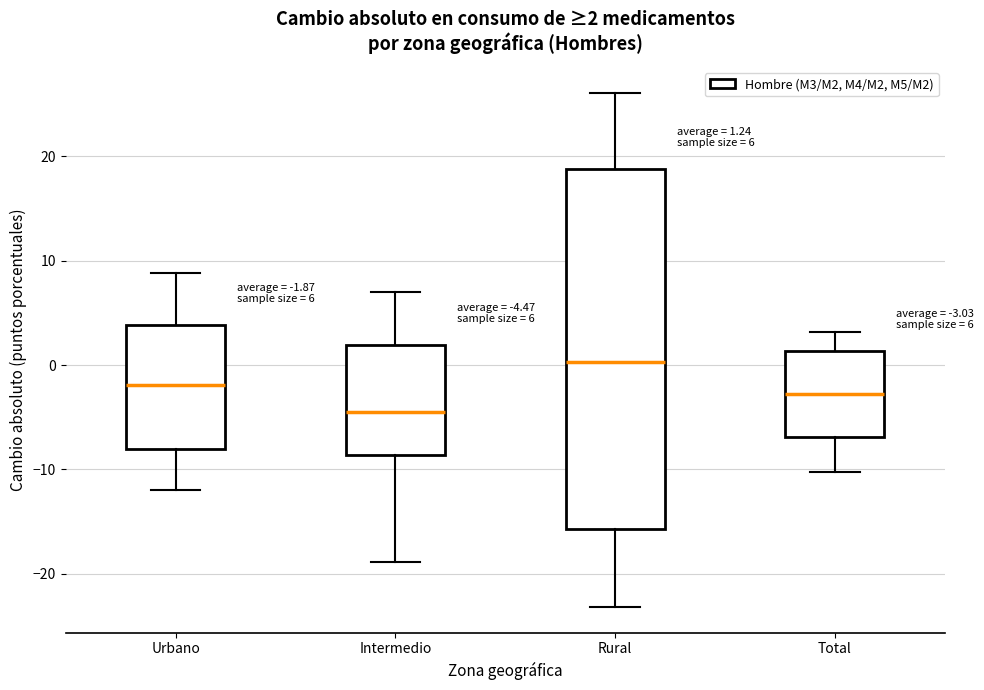

Comparing the boxes themselves (not the whiskers), which one is the tallest?

Rural